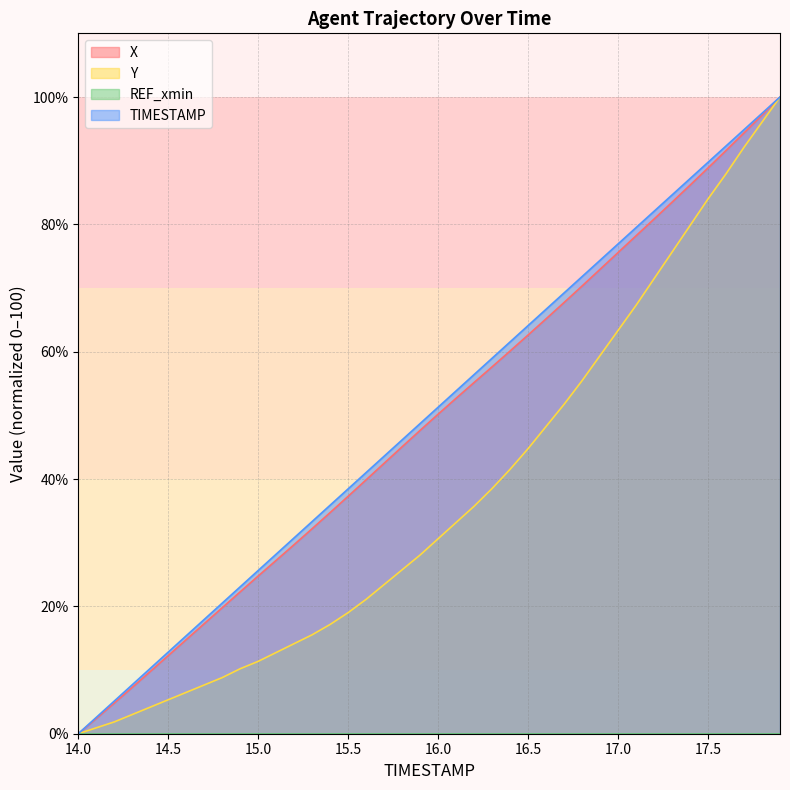

What is the total value across all series at 16.7?

188.7